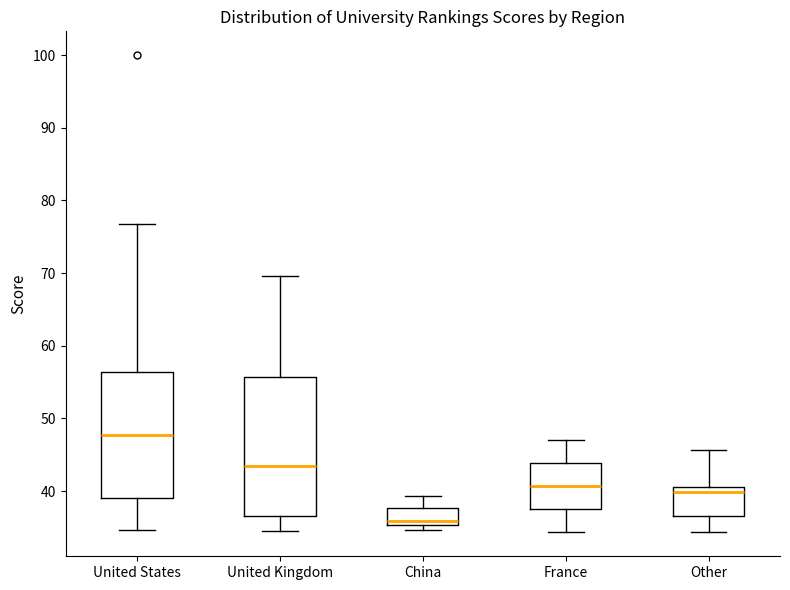

Reading left to right, read every box against the y-axis: the position of its median line, the range the box covers, and the ends of its whiskers. The values are not printed on the chart, so give them approximately, as read against the axis.

United States: median 48, box 39 to 56, whiskers 35 to 77
United Kingdom: median 43, box 37 to 56, whiskers 35 to 70
China: median 36, box 35 to 38, whiskers 35 (just below the box's lower edge) to 39
France: median 41, box 37 to 44, whiskers 34 to 47
Other: median 40, box 37 to 41, whiskers 34 to 46